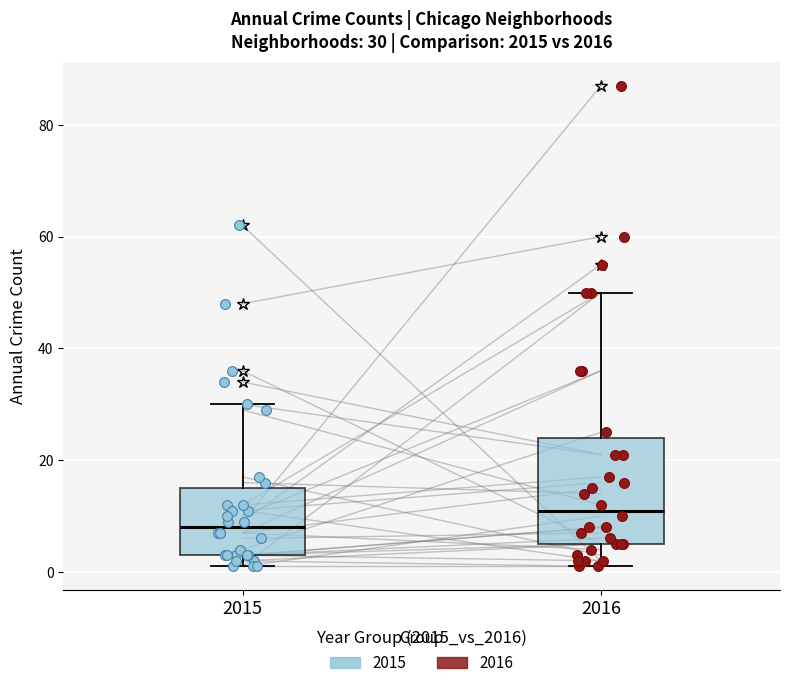

Which box has the highest median line?

2016